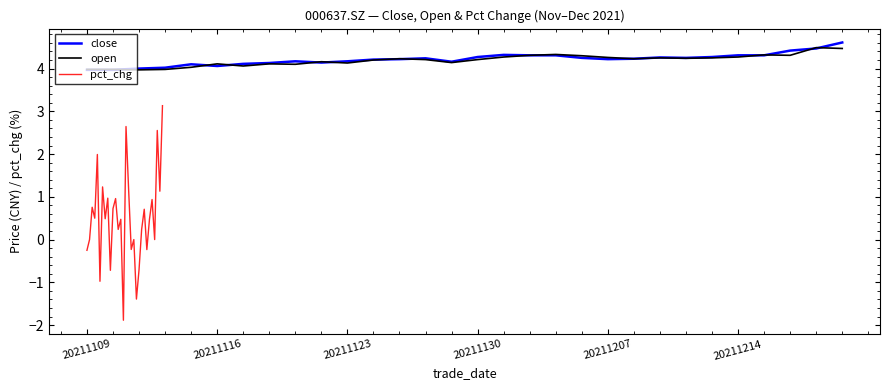

How many interior local peaks does the pct_chg series have?

11